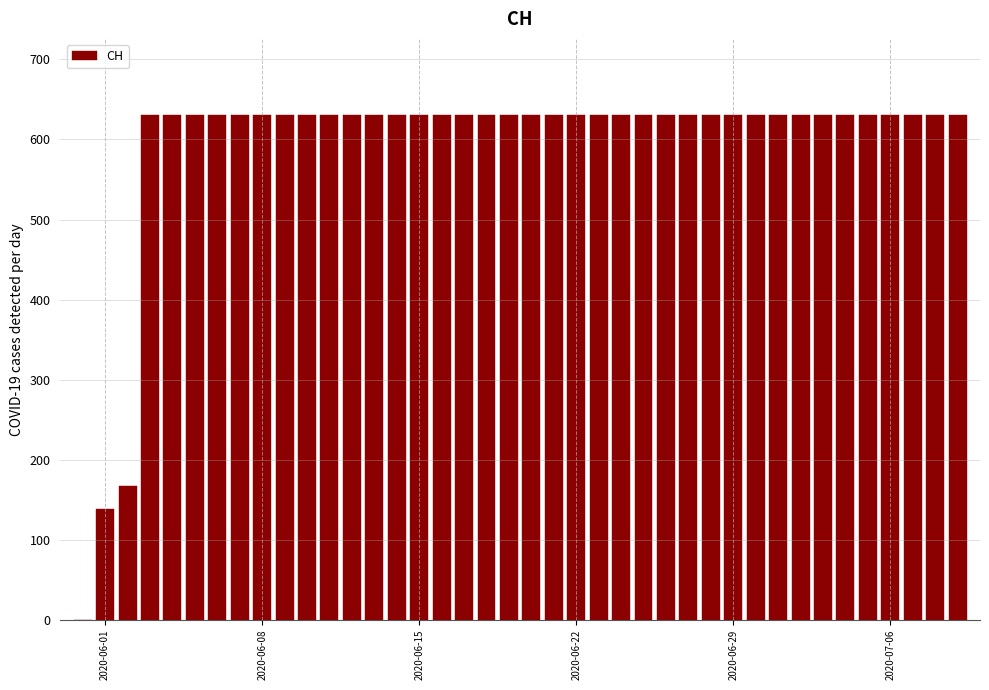

What is the maximum value shown in the chart?

631